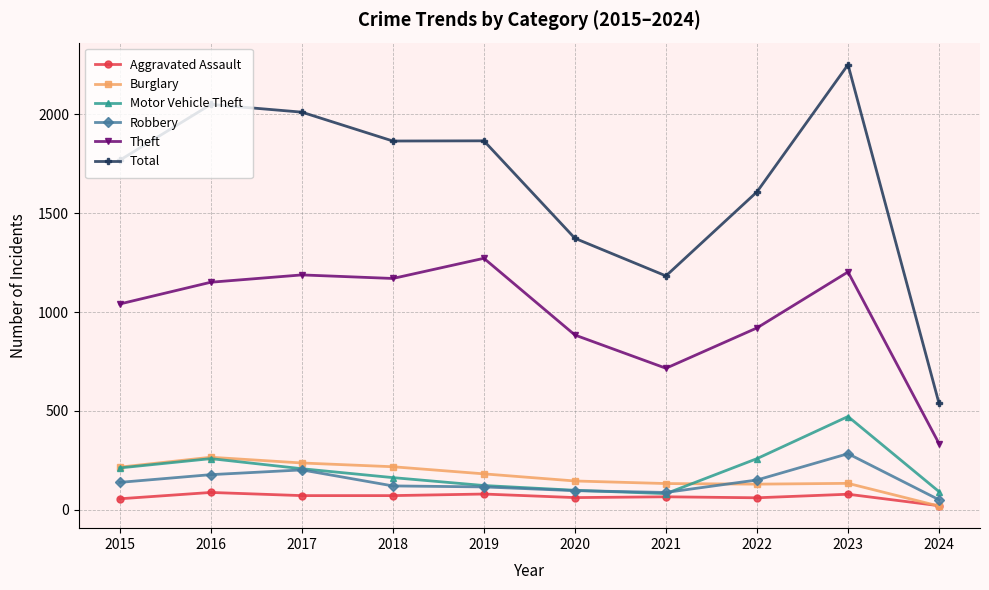

What is the greatest value displayed?

2251